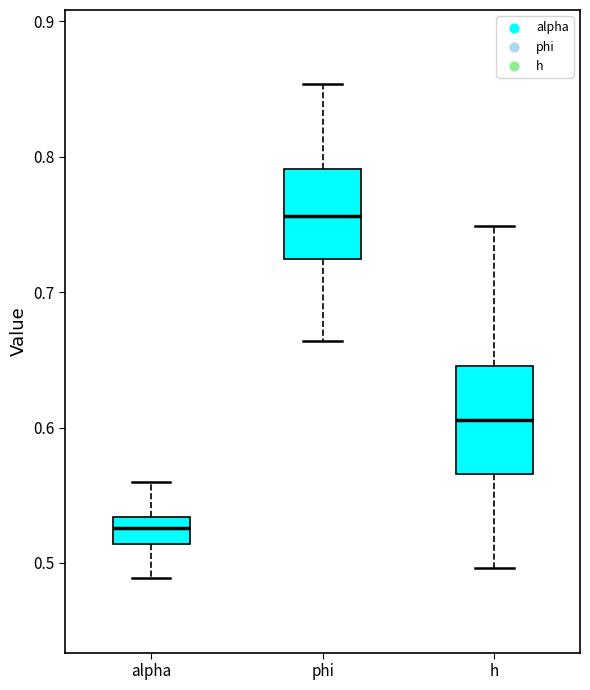

Where does the lower whisker of the box for alpha end on the y-axis? The values are not printed on the chart, so give them approximately, as read against the axis.

0.49